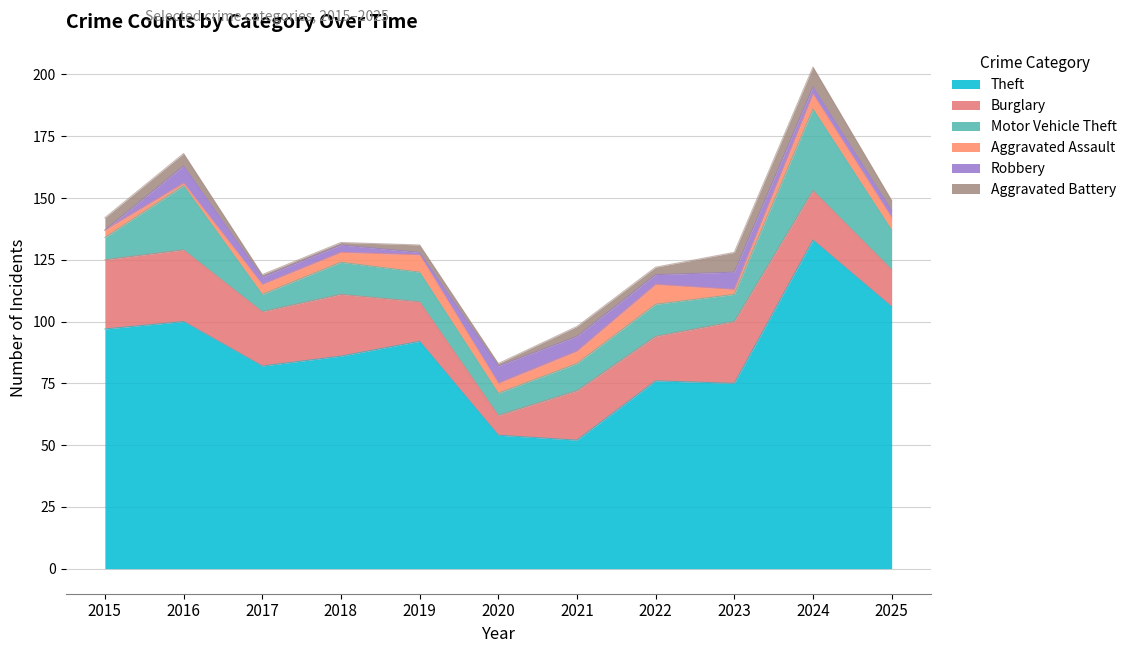

Does the chart have visible grid lines?

Yes